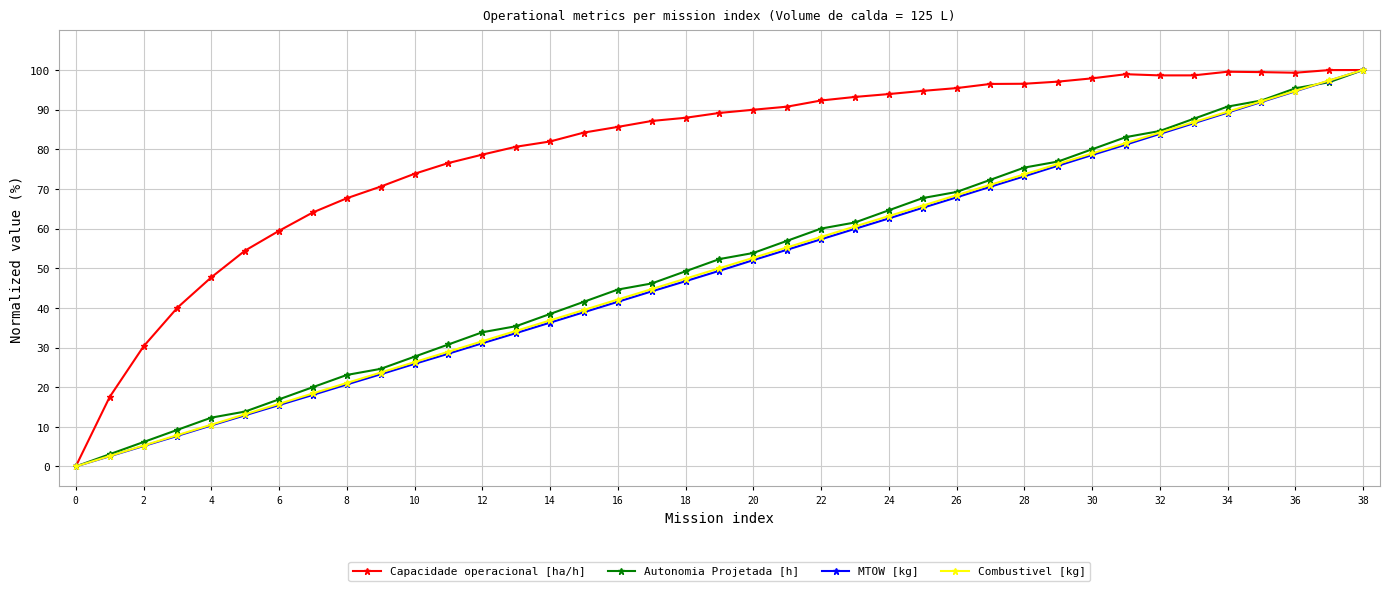

What is the sum of all Autonomia Projetada [h] values?

1998.5